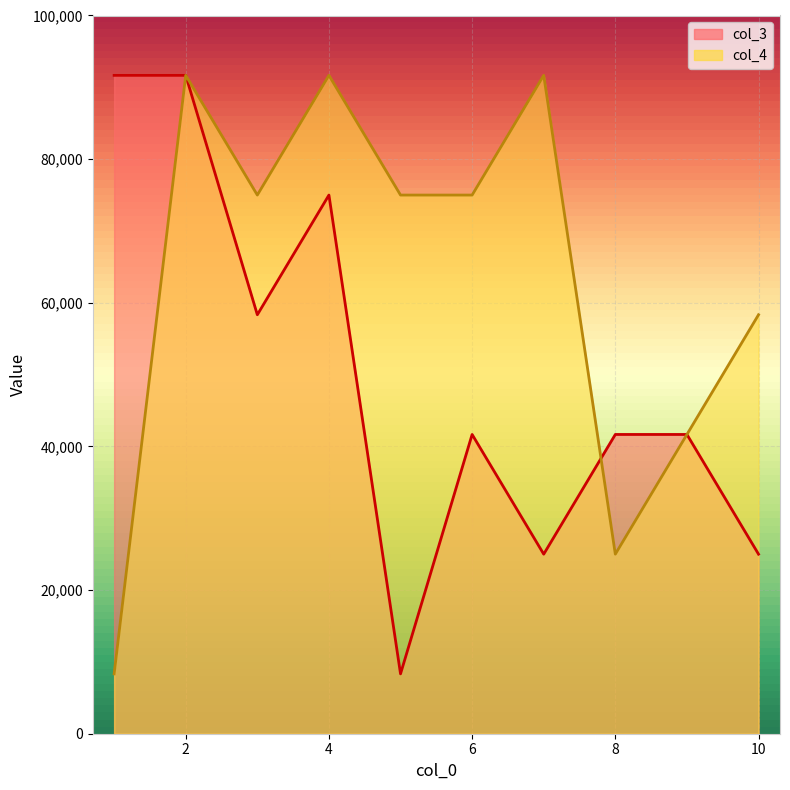

What is the difference between the second highest and second lowest values in the col_3 series?

66666.7